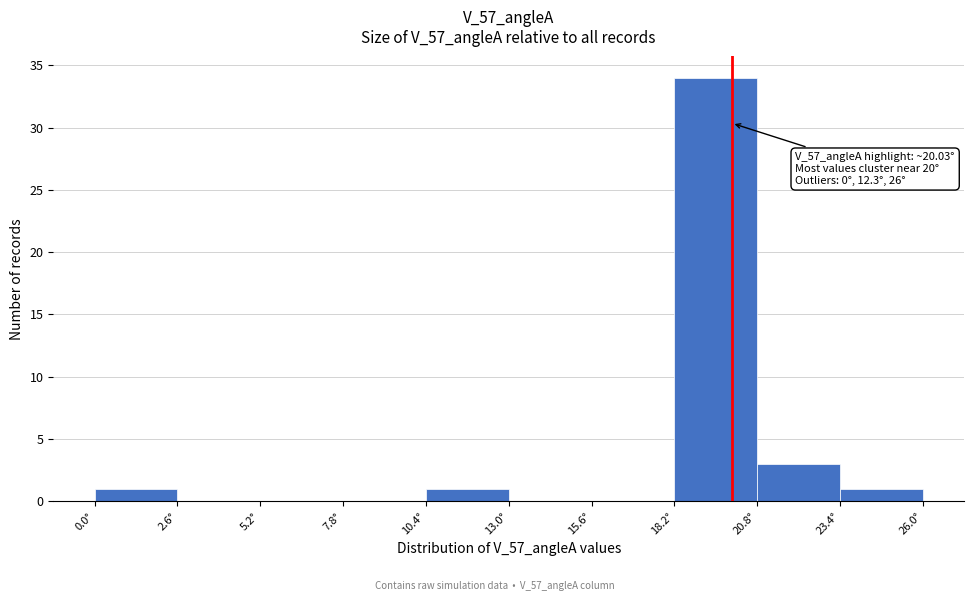

Which range on the x-axis has the tallest bar?

18.0 to 21.0